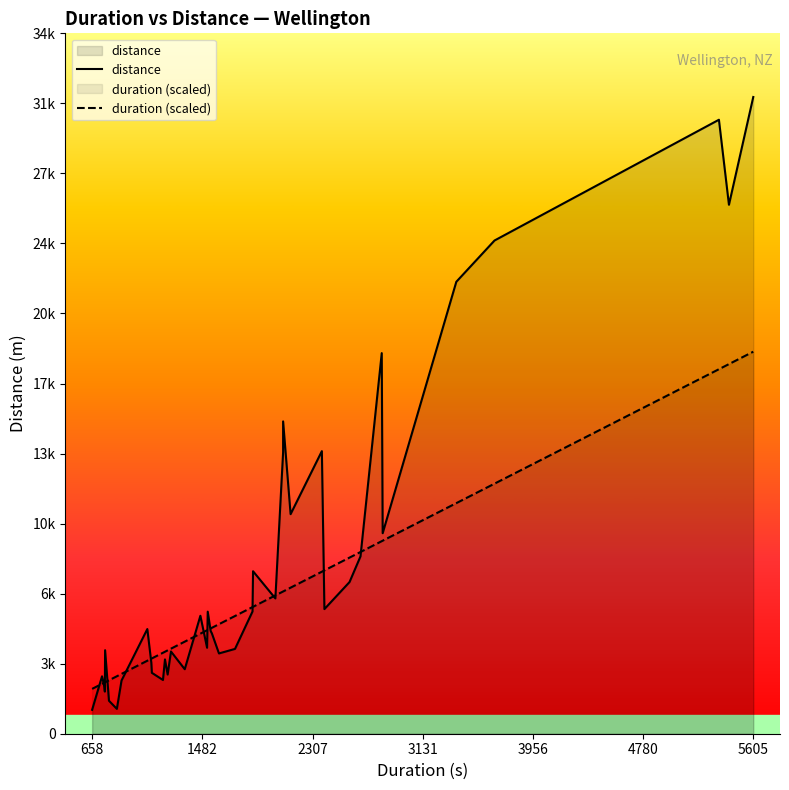

What are all the series names shown in the legend?

distance, duration (scaled)